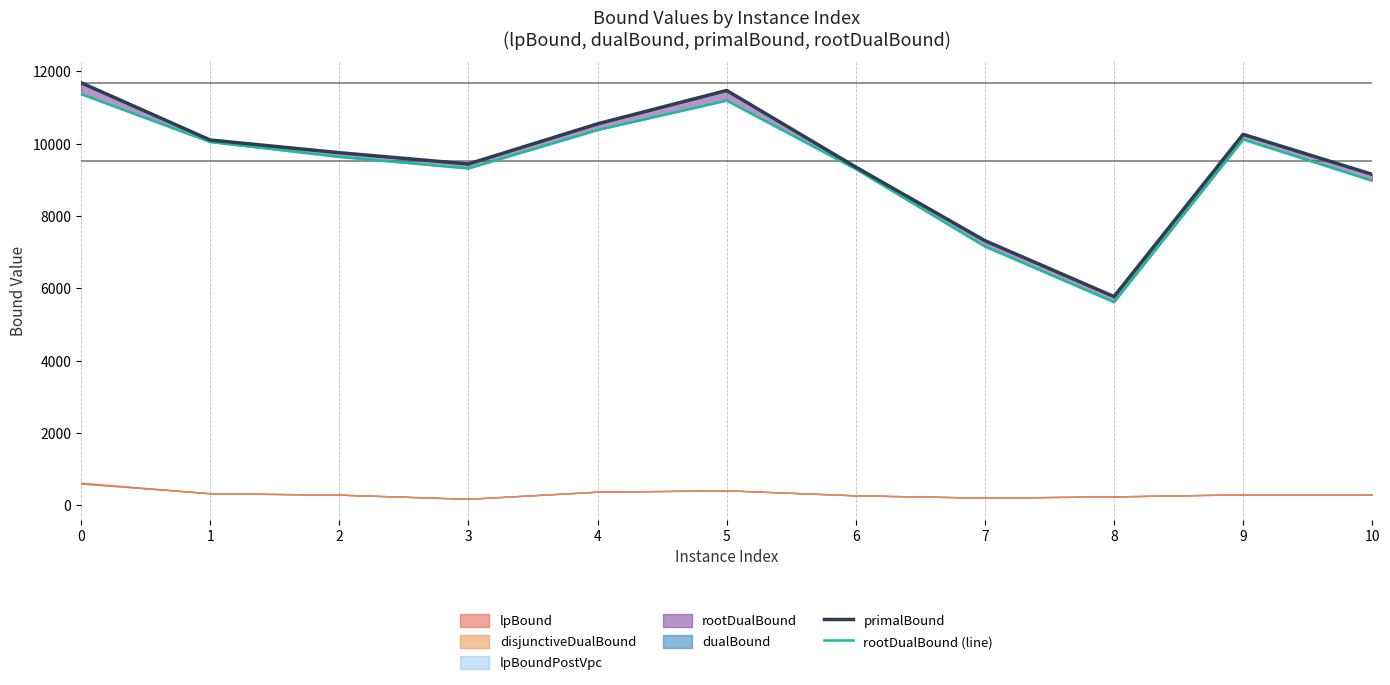

What is the difference between the maximum and minimum values in the primalBound series?

5913.0